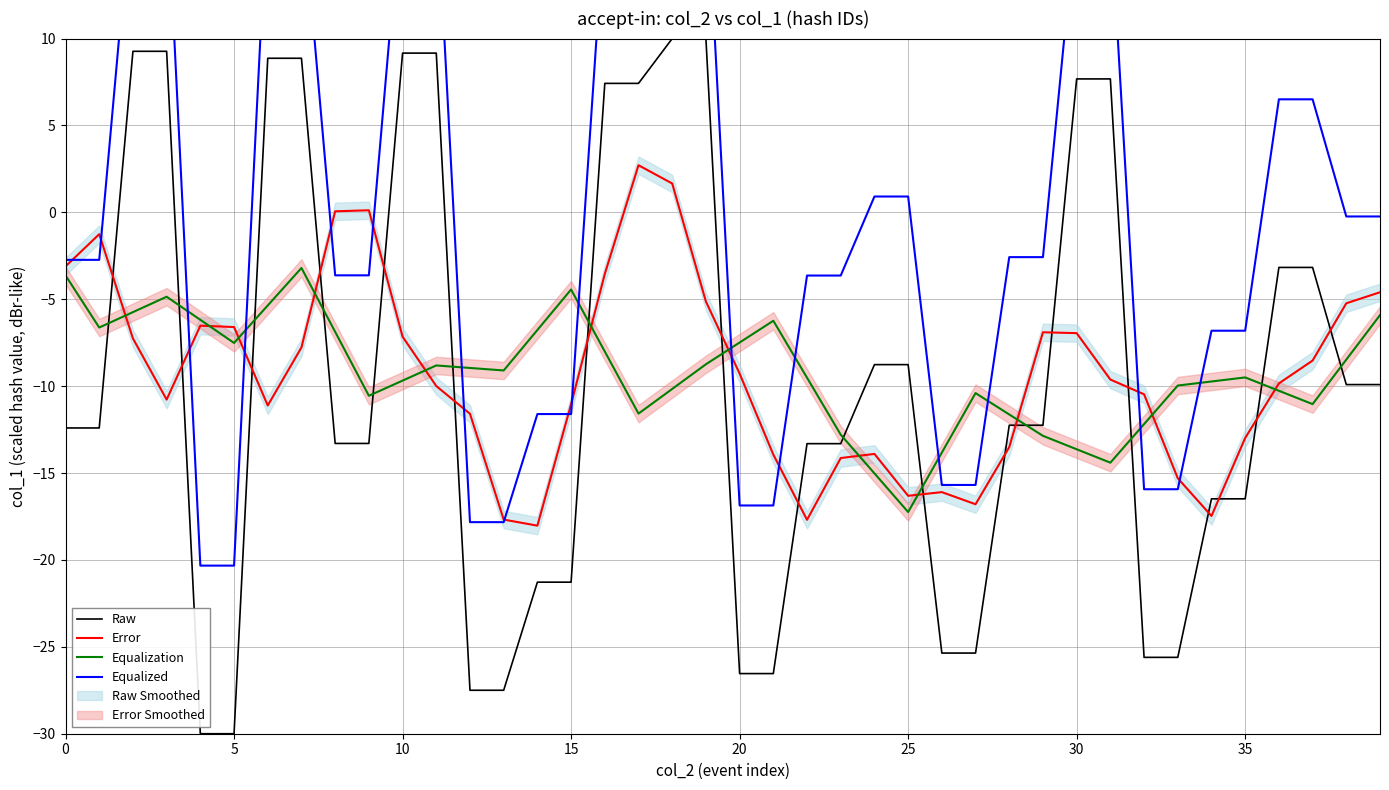

The Equalization series shows -1.0 at 0. True or false?

False